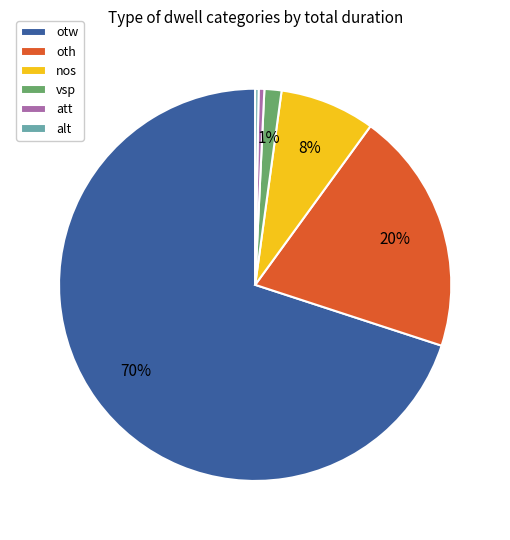

The alt slice represents 0% of the pie. True or false?

True